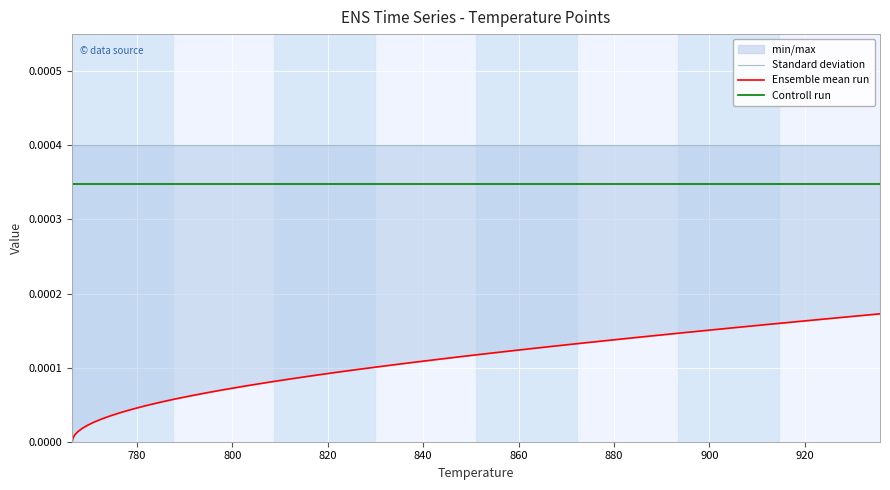

Which series has the largest total across all categories?

Standard deviation